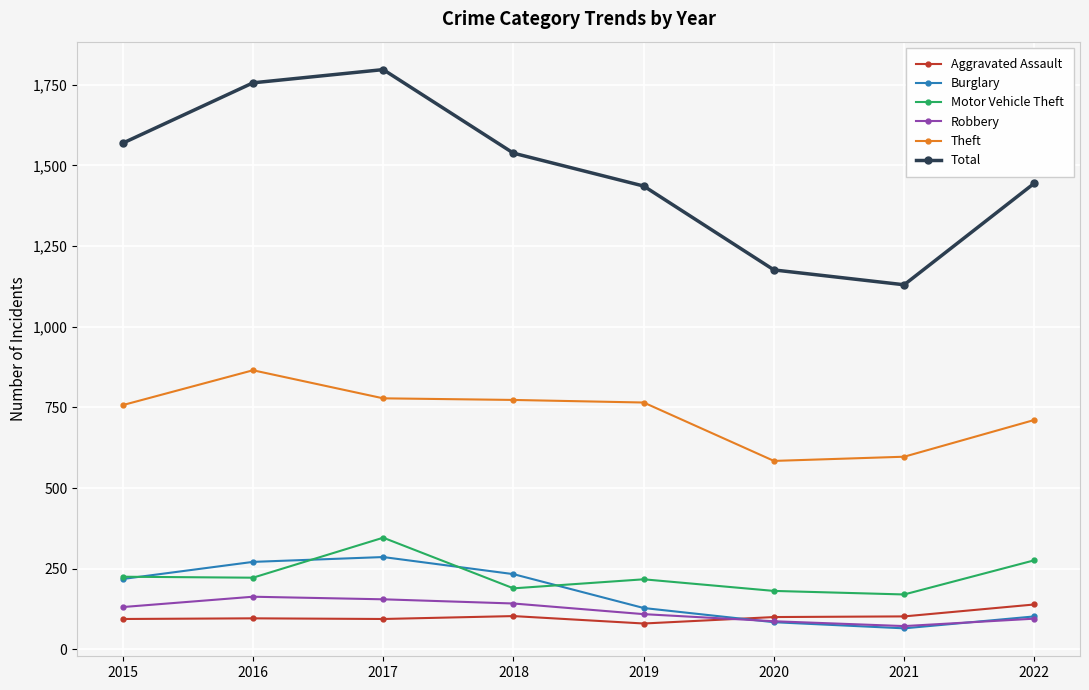

True or false: Total and Burglary cross at least once.

False